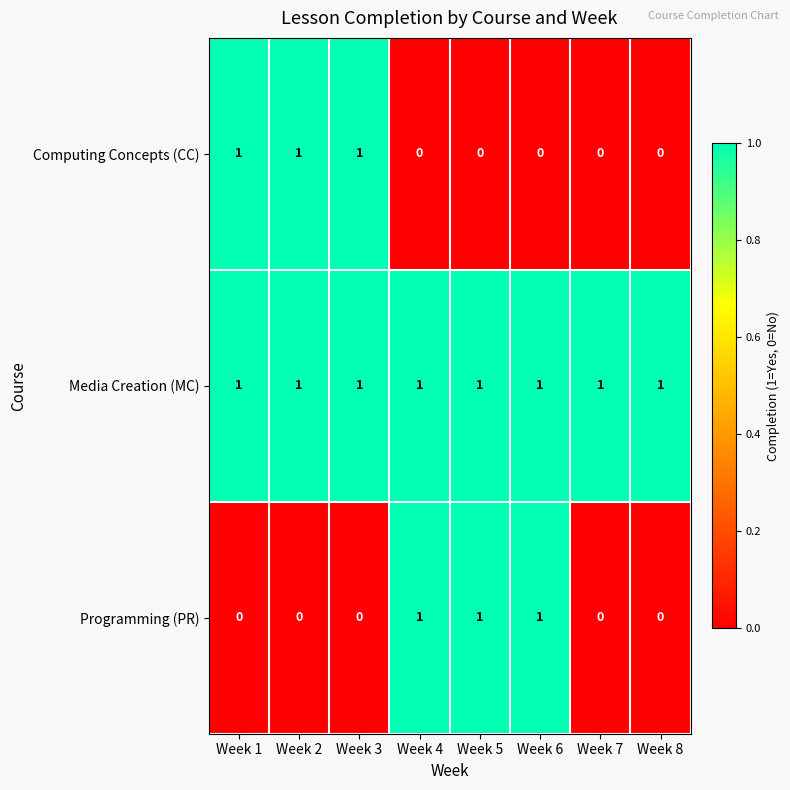

What is the sum of all Computing Concepts (CC) values?

3